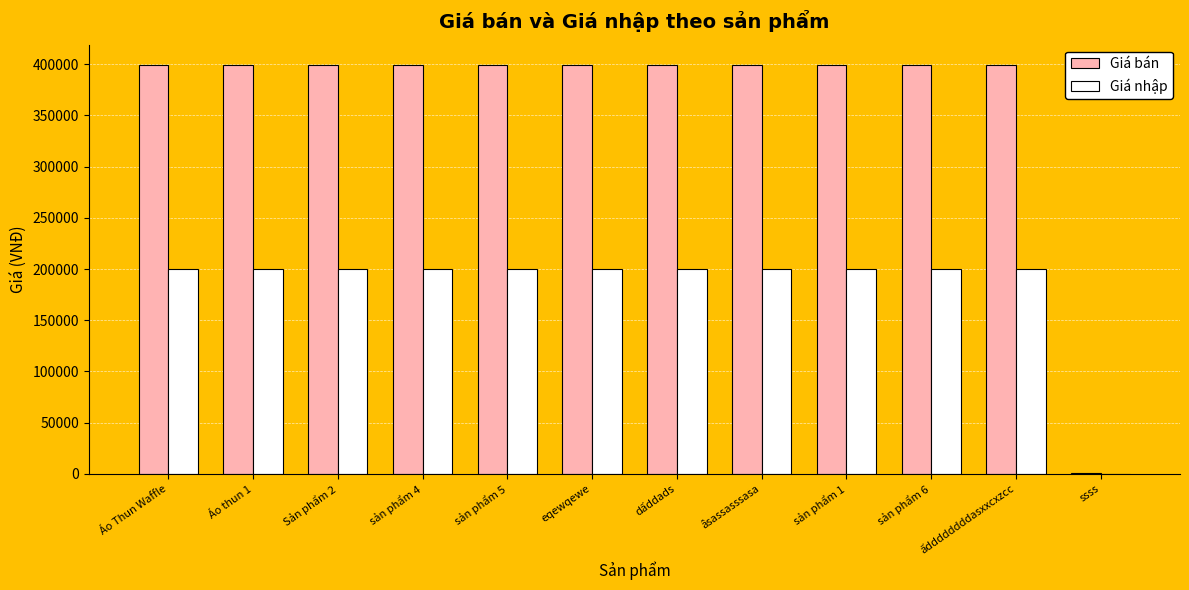

Reading right to left, list all the values displayed in this chart.

Giá bán: ssss=1111	ấddddddddasxxcxzcc=399000	sản phẩm 6=399000	sản phẩm 1=399000	âsassasssasa=399000	dấddads=399000	eqewqewe=399000	sản phẩm 5=399000	sản phẩm 4=399000	Sản phẩm 2=399000	Áo thun 1=399000	Áo Thun Waffle=399000
Giá nhập: ssss=111	ấddddddddasxxcxzcc=200000	sản phẩm 6=200000	sản phẩm 1=200000	âsassasssasa=200000	dấddads=200000	eqewqewe=200000	sản phẩm 5=200000	sản phẩm 4=200000	Sản phẩm 2=200000	Áo thun 1=200000	Áo Thun Waffle=200000